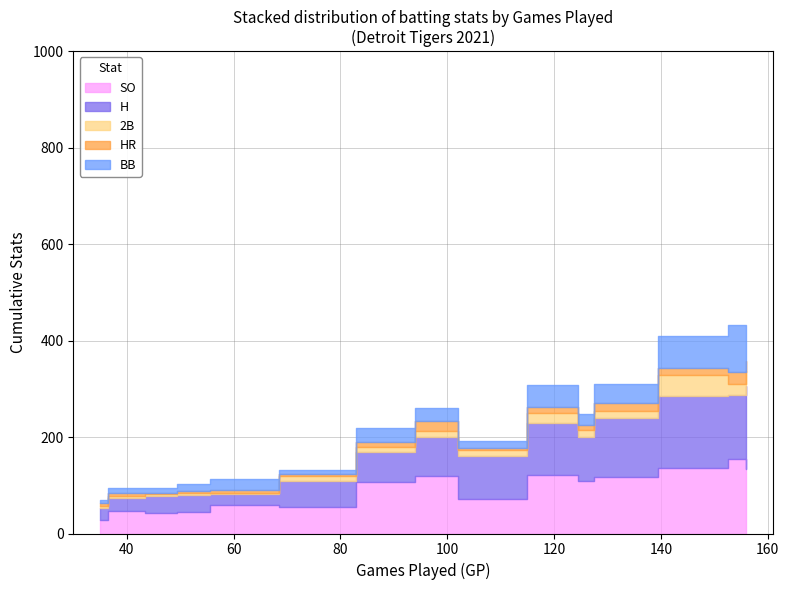

After their last crossing, which series has the higher values: SO or H?

SO